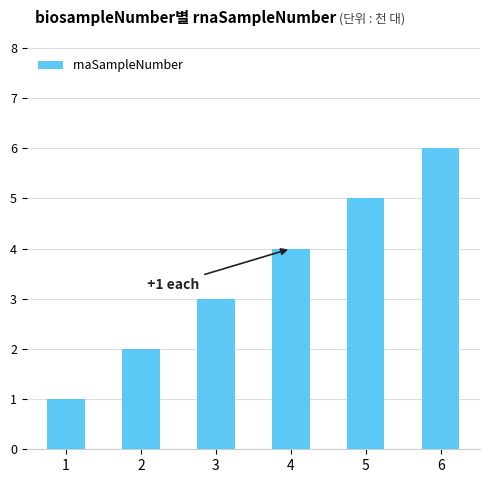

List the labels in order of value, smallest first.

1, 2, 3, 4, 5, 6